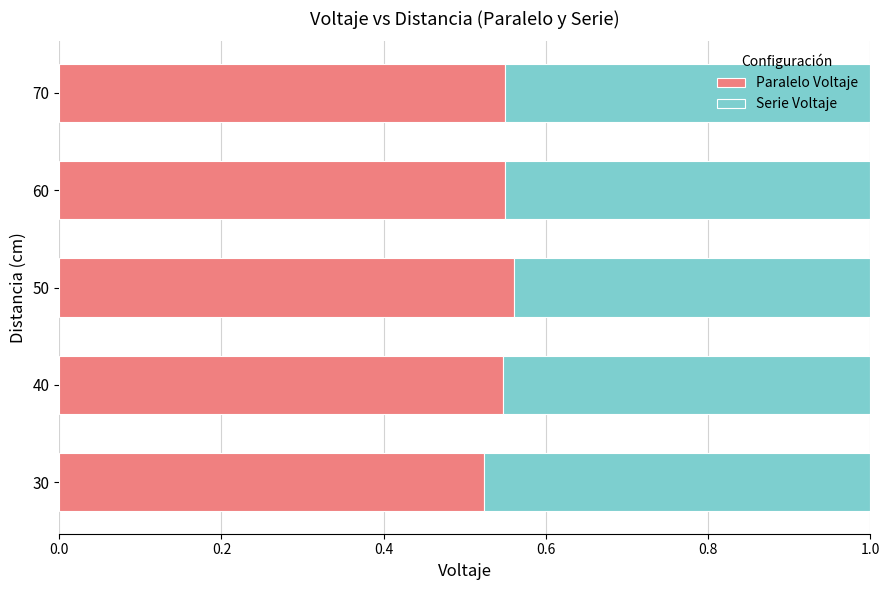

What is the total value across all series at 50?

1.0